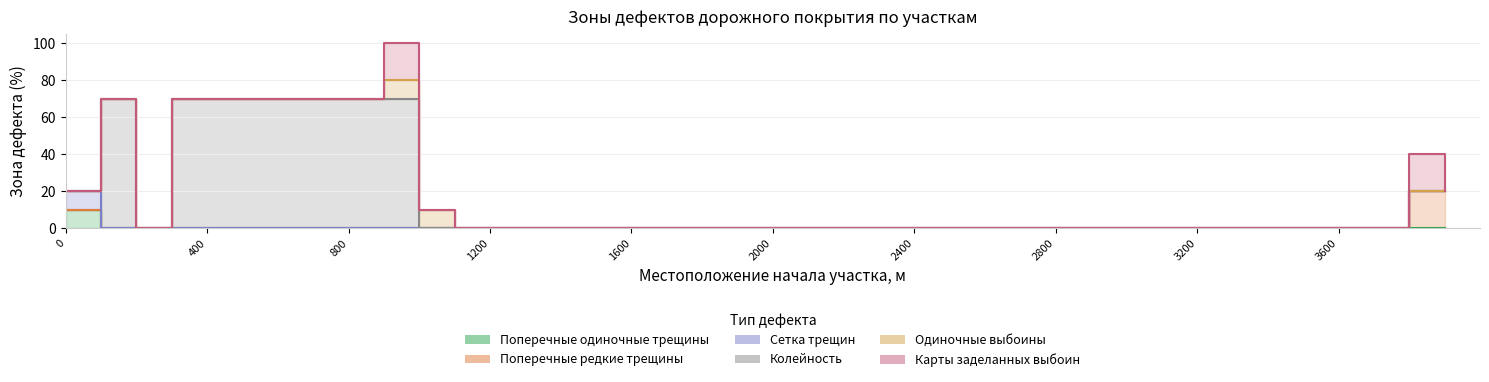

Reading left to right, transcribe all the data shown in this chart.

Поперечные одиночные трещины: 0=10	100=0	200=0	300=0	400=0	500=0	600=0	700=0	800=0	900=0	1000=0	1100=0	1200=0	1300=0	1400=0	1500=0	1600=0	1700=0	1800=0	1900=0	2000=0	2100=0	2200=0	2300=0	2400=0	2500=0	2600=0	2700=0	2800=0	2900=0	3000=0	3100=0	3200=0	3300=0	3400=0	3500=0	3600=0	3700=0	3800=0	3900=0
Поперечные редкие трещины: 0=0	100=0	200=0	300=0	400=0	500=0	600=0	700=0	800=0	900=0	1000=0	1100=0	1200=0	1300=0	1400=0	1500=0	1600=0	1700=0	1800=0	1900=0	2000=0	2100=0	2200=0	2300=0	2400=0	2500=0	2600=0	2700=0	2800=0	2900=0	3000=0	3100=0	3200=0	3300=0	3400=0	3500=0	3600=0	3700=0	3800=20	3900=20
Сетка трещин: 0=10	100=0	200=0	300=0	400=0	500=0	600=0	700=0	800=0	900=0	1000=0	1100=0	1200=0	1300=0	1400=0	1500=0	1600=0	1700=0	1800=0	1900=0	2000=0	2100=0	2200=0	2300=0	2400=0	2500=0	2600=0	2700=0	2800=0	2900=0	3000=0	3100=0	3200=0	3300=0	3400=0	3500=0	3600=0	3700=0	3800=0	3900=0
Колейность: 0=0	100=70	200=0	300=70	400=70	500=70	600=70	700=70	800=70	900=70	1000=0	1100=0	1200=0	1300=0	1400=0	1500=0	1600=0	1700=0	1800=0	1900=0	2000=0	2100=0	2200=0	2300=0	2400=0	2500=0	2600=0	2700=0	2800=0	2900=0	3000=0	3100=0	3200=0	3300=0	3400=0	3500=0	3600=0	3700=0	3800=0	3900=0
Одиночные выбоины: 0=0	100=0	200=0	300=0	400=0	500=0	600=0	700=0	800=0	900=10	1000=10	1100=0	1200=0	1300=0	1400=0	1500=0	1600=0	1700=0	1800=0	1900=0	2000=0	2100=0	2200=0	2300=0	2400=0	2500=0	2600=0	2700=0	2800=0	2900=0	3000=0	3100=0	3200=0	3300=0	3400=0	3500=0	3600=0	3700=0	3800=0	3900=0
Карты заделанных выбоин: 0=0	100=0	200=0	300=0	400=0	500=0	600=0	700=0	800=0	900=20	1000=0	1100=0	1200=0	1300=0	1400=0	1500=0	1600=0	1700=0	1800=0	1900=0	2000=0	2100=0	2200=0	2300=0	2400=0	2500=0	2600=0	2700=0	2800=0	2900=0	3000=0	3100=0	3200=0	3300=0	3400=0	3500=0	3600=0	3700=0	3800=20	3900=0